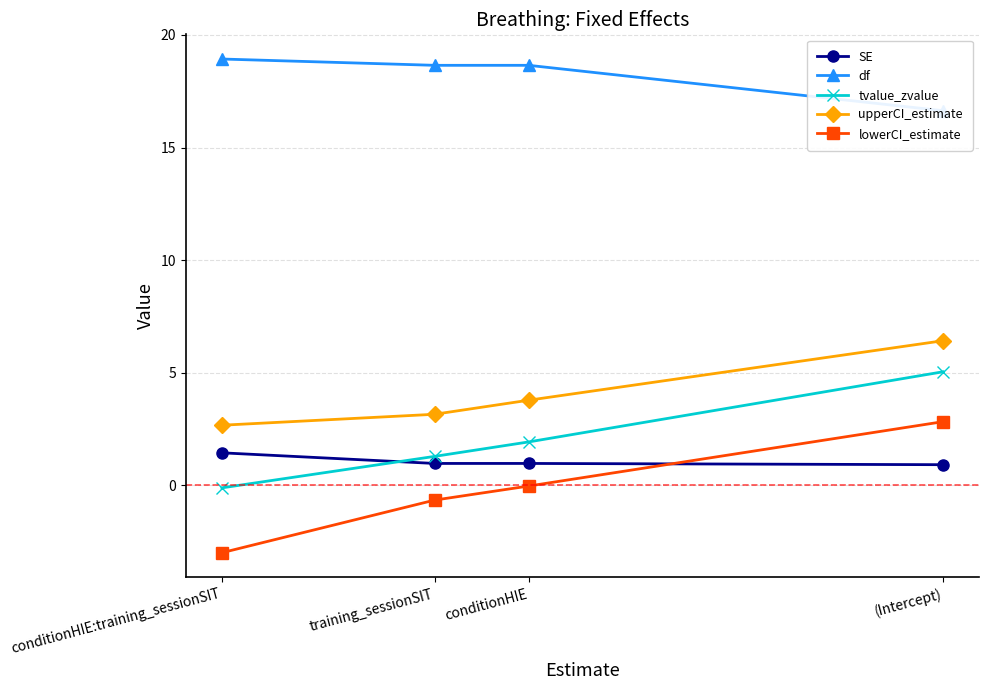

At conditionHIE, list the series in order from largest to smallest.

df, upperCI_estimate, tvalue_zvalue, SE, lowerCI_estimate